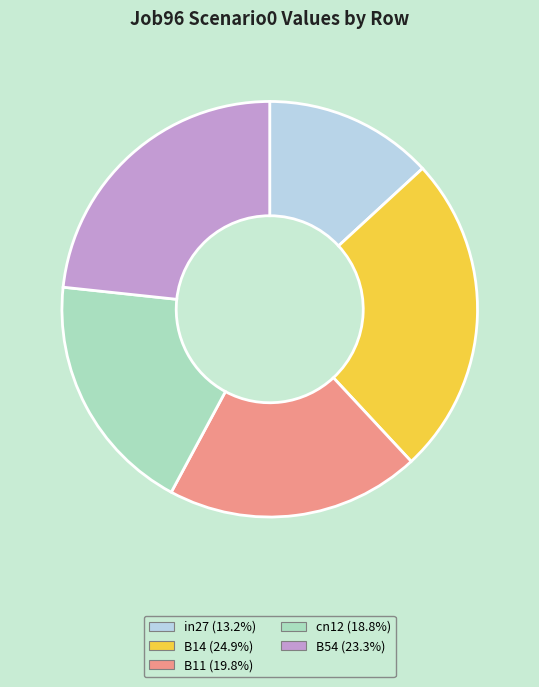

Does cn12 represent more than half of the total?

No